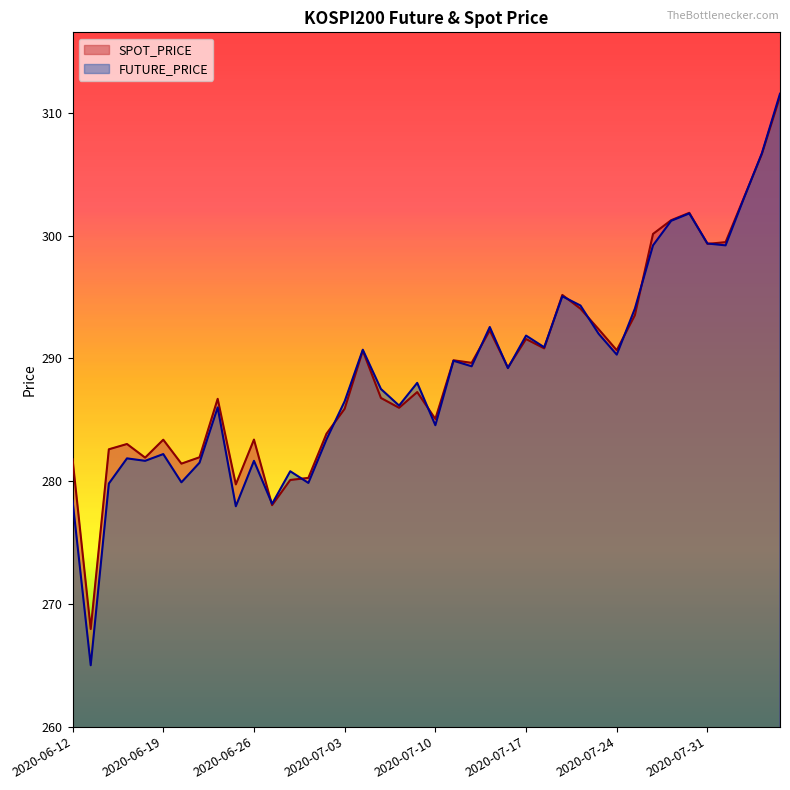

At which category does SPOT_PRICE reach its first local peak?

2020-06-17